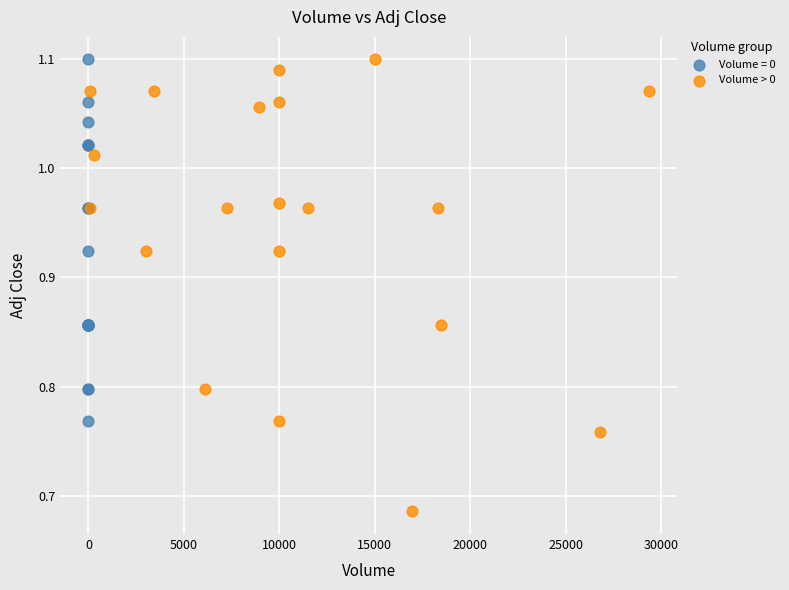

Which series has the widest spread of Y values?

Volume > 0